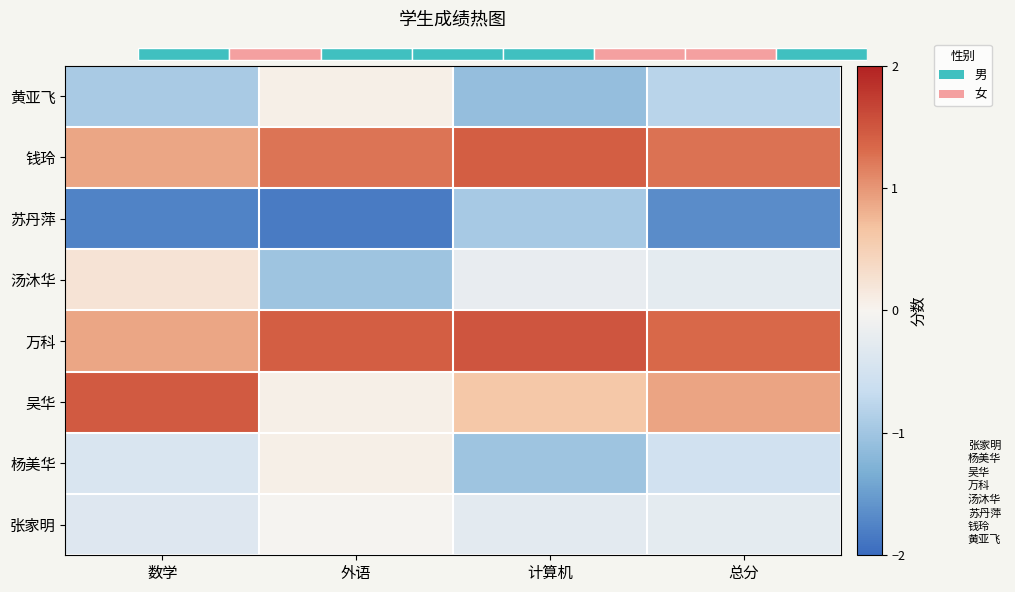

Is the value of 黄亚飞 at 总分 greater than the value of 汤沐华 at 总分?

No